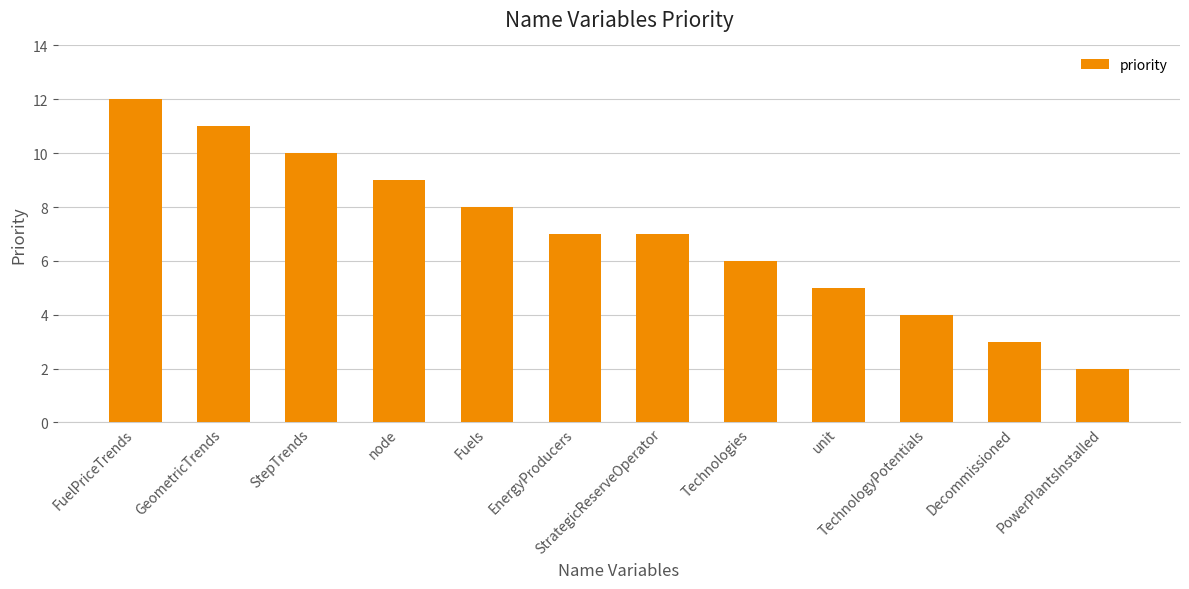

What is the label of the 12th bar from the left?

PowerPlantsInstalled